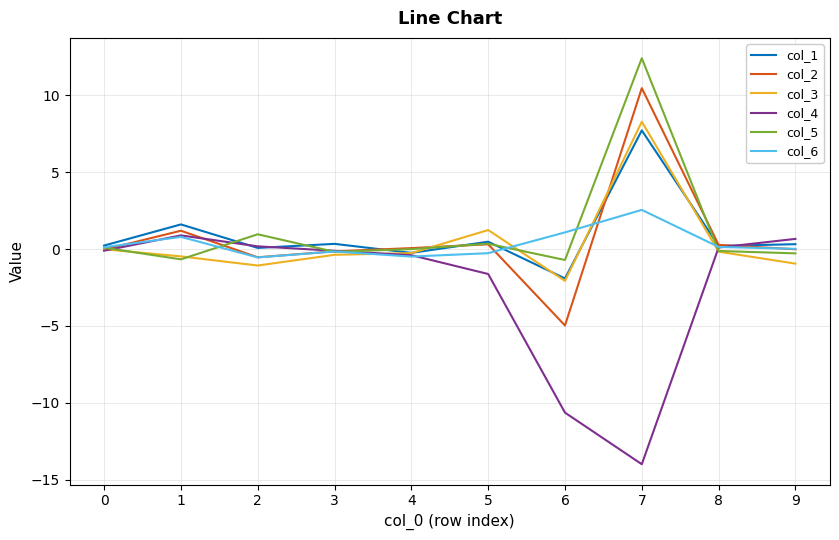

At which label does col_5 reach its peak?

7